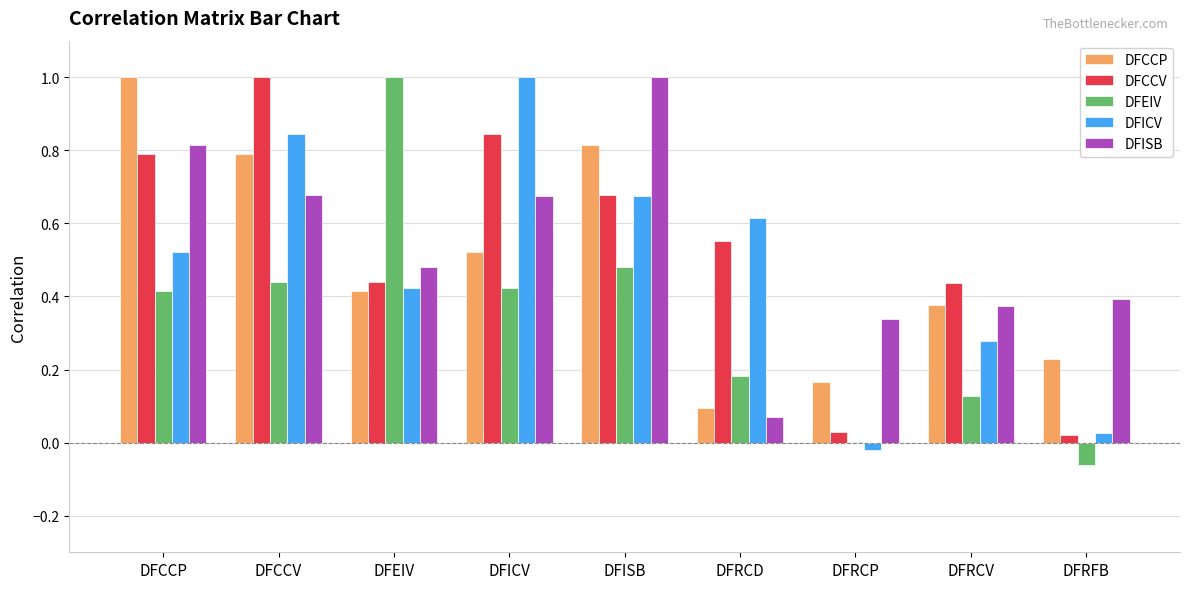

Which category has the highest value in the DFISB series?

DFISB